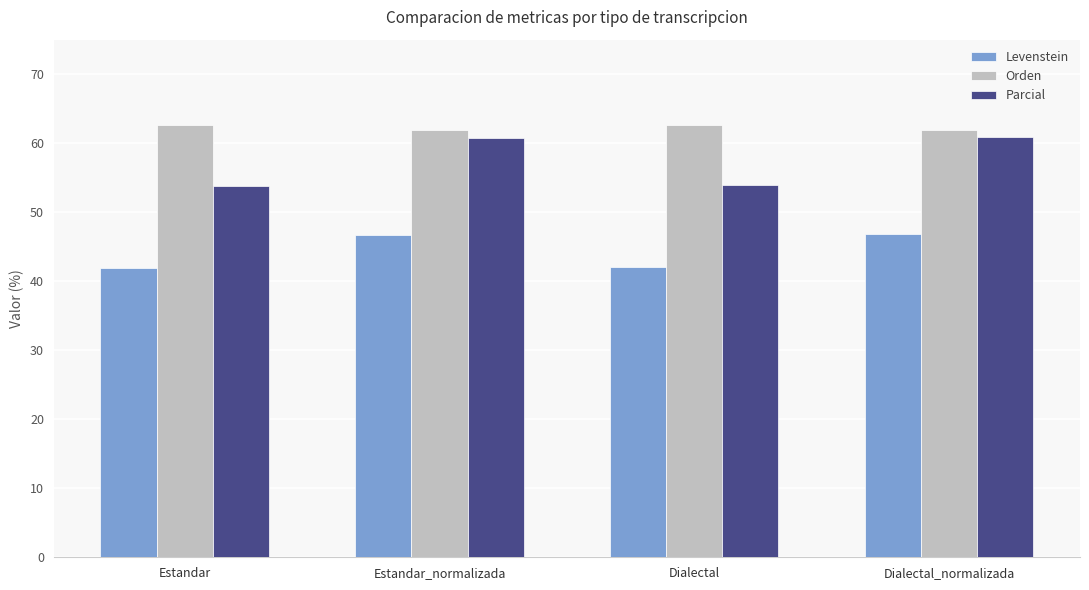

What is the label of the 4th bar from the right?

Estandar